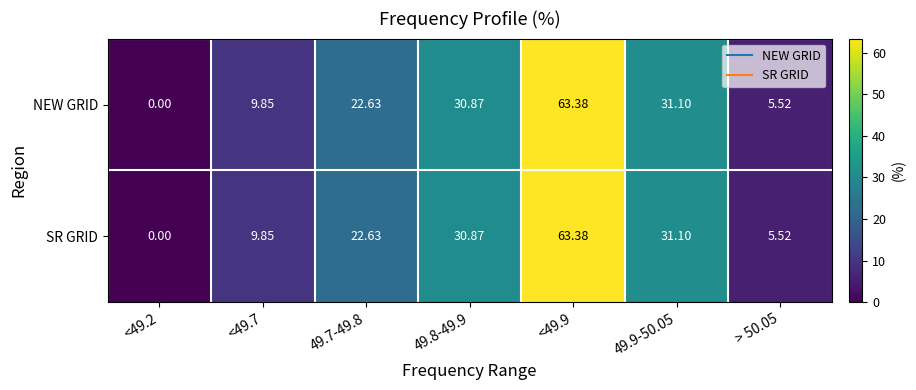

Is the value of NEW GRID at <49.7 greater than the value of SR GRID at 49.9-50.05?

No